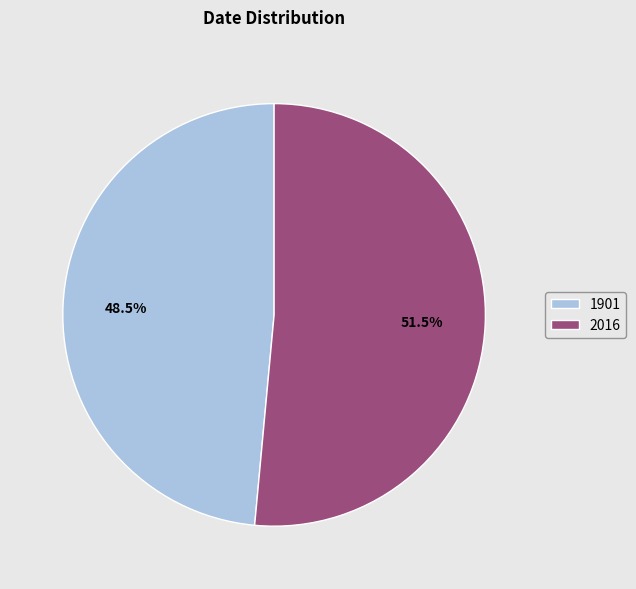

What is the ratio of the value at 2016 to the value at 1901?

1.1